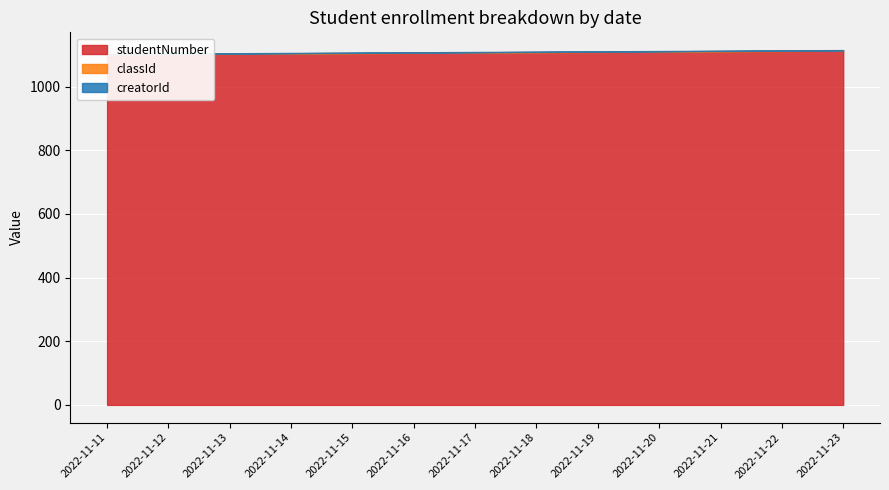

Which series changed the most between 2022-11-11 and 2022-11-23?

studentNumber